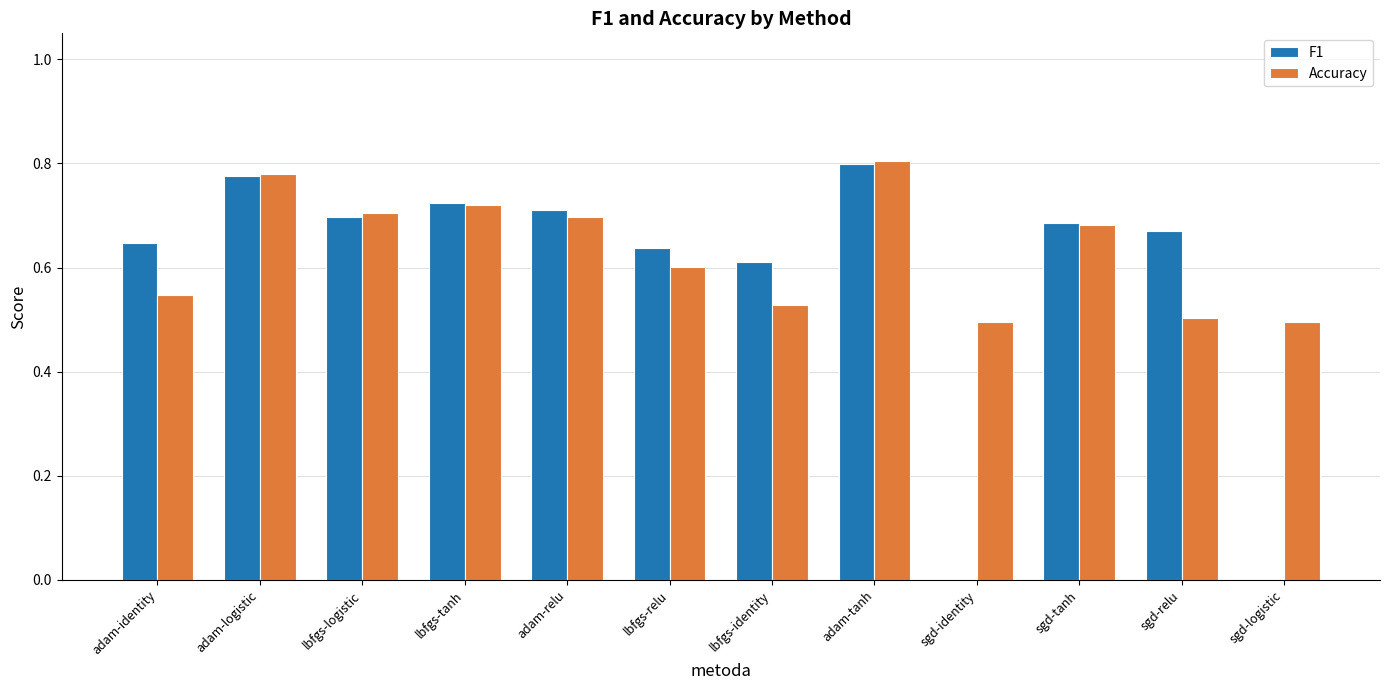

Which series has the largest total across all categories?

Accuracy